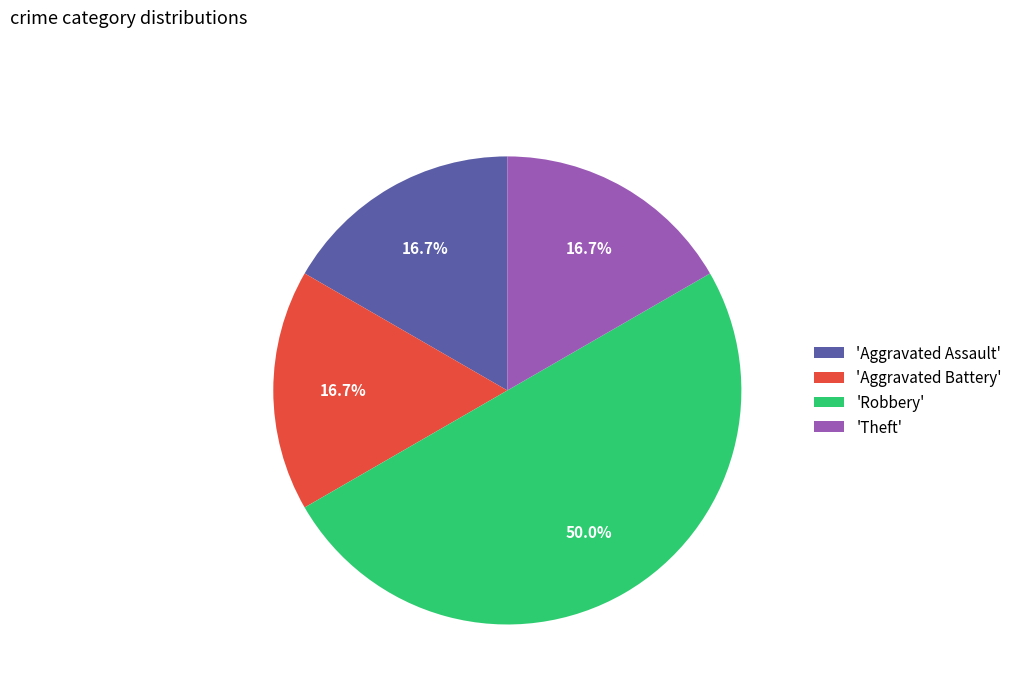

How many slices are in this pie chart?

4